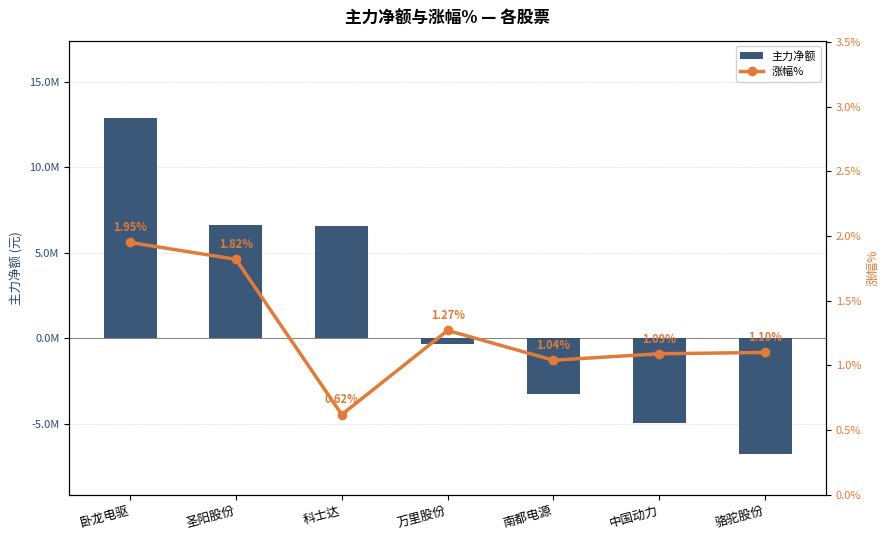

At how many categories does at least one series exceed 3503309?

3